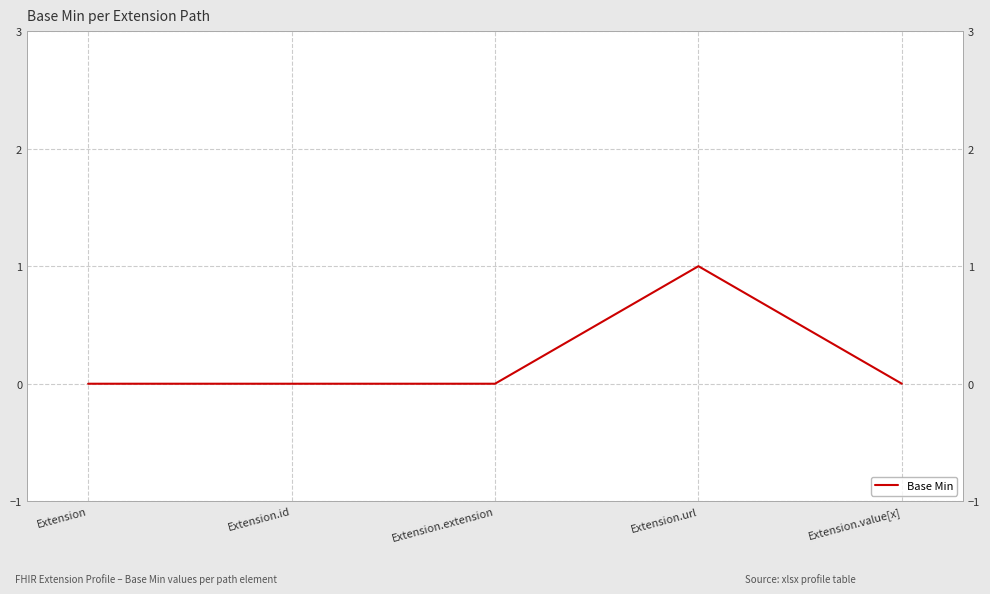

Where is the first local maximum?

Extension.url